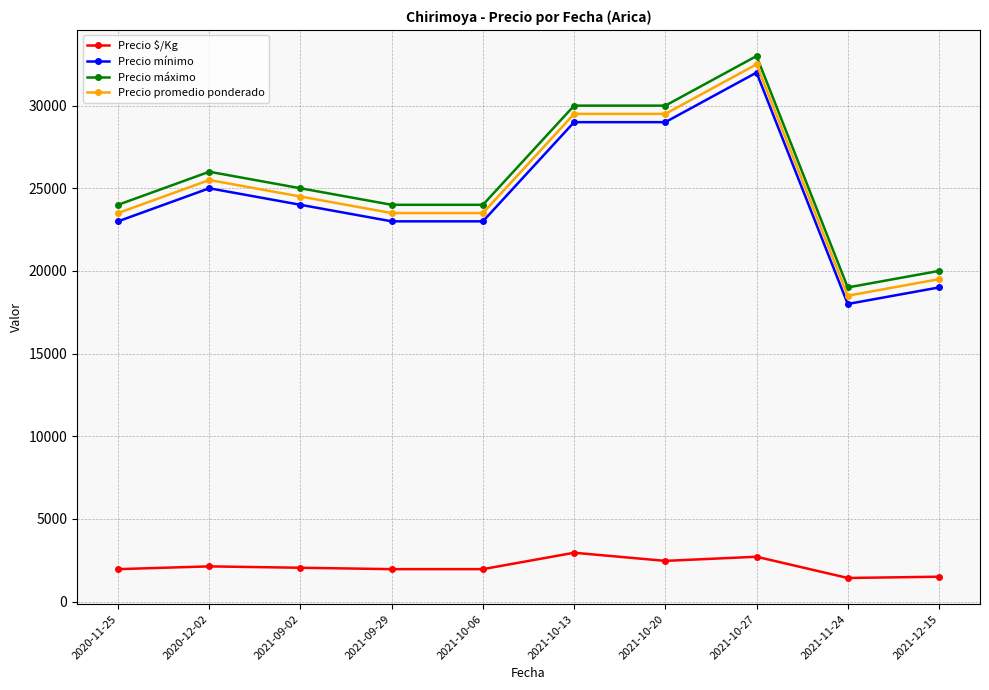

What is the sum of the Precio máximo values at 2021-11-24 and 2021-12-15?

39000